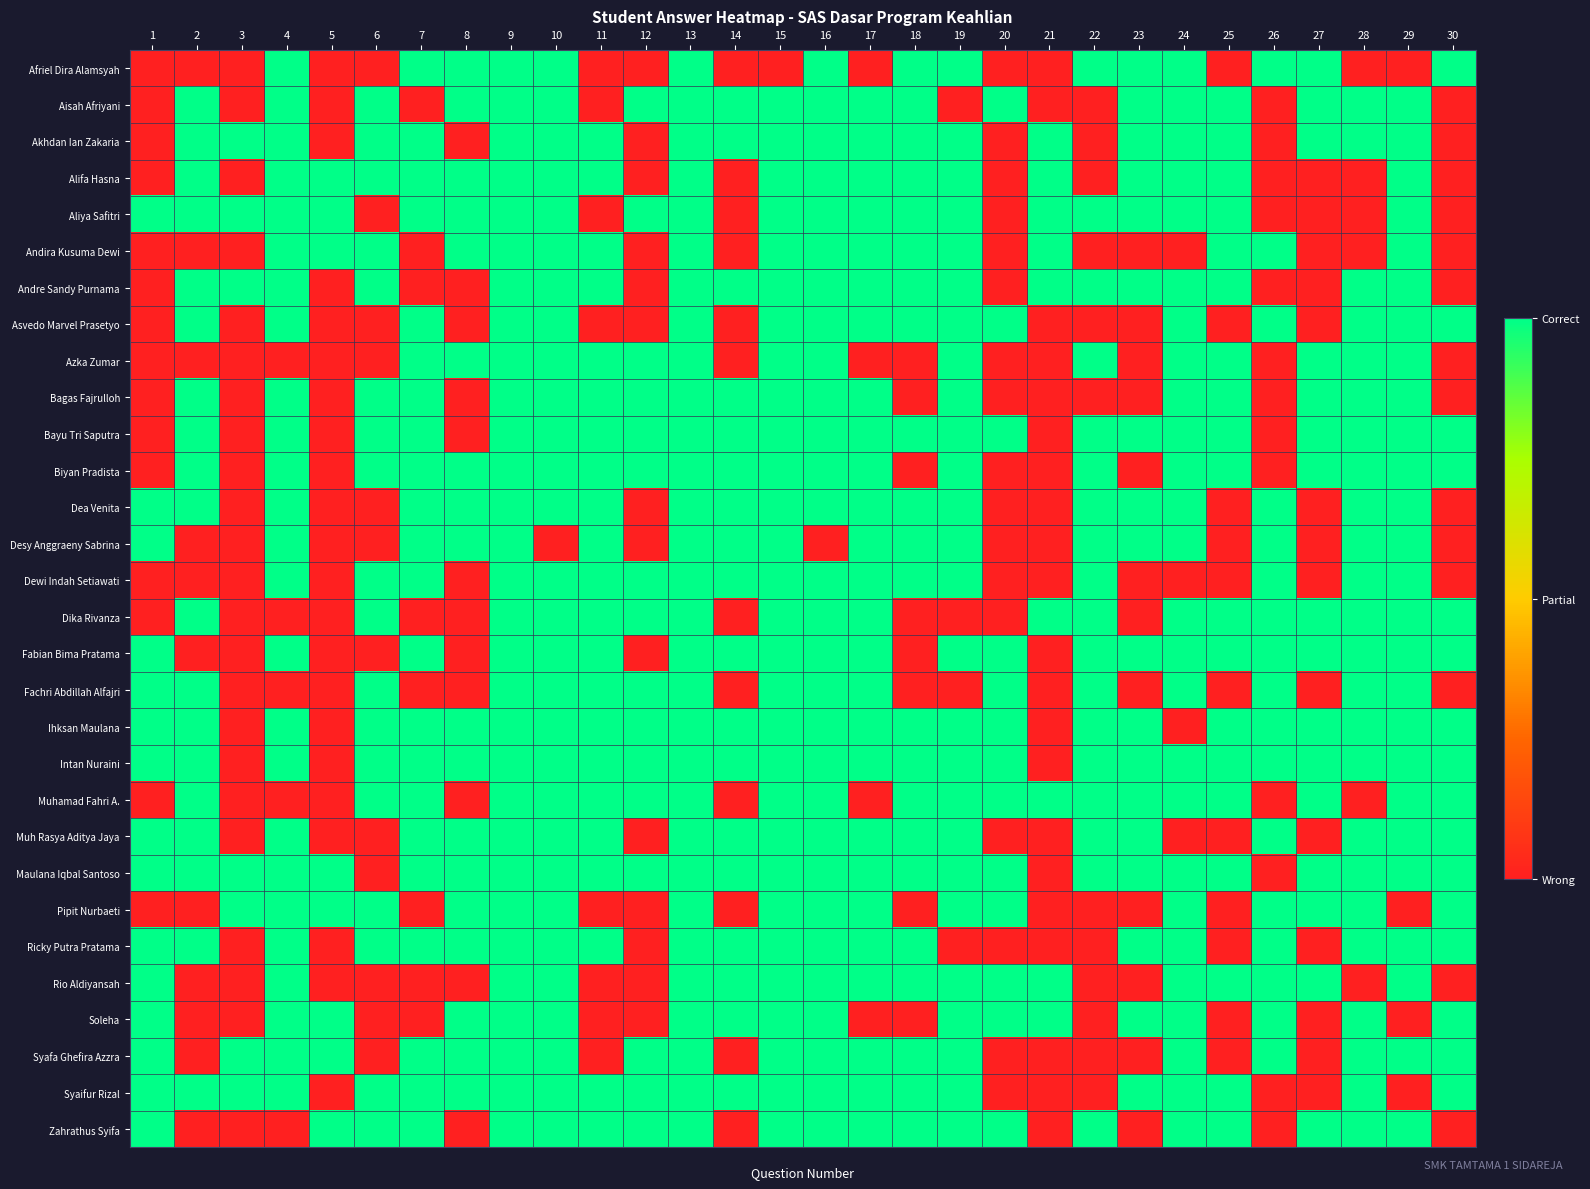

Reading left to right, what are all the values shown in this chart?

Afriel Dira Alamsyah: 1=0	2=0	3=0	4=1	5=0	6=0	7=1	8=1	9=1	10=1	11=0	12=0	13=1	14=0	15=0	16=1	17=0	18=1	19=1	20=0	21=0	22=1	23=1	24=1	25=0	26=1	27=1	28=0	29=0	30=1
Aisah Afriyani: 1=0	2=1	3=0	4=1	5=0	6=1	7=0	8=1	9=1	10=1	11=0	12=1	13=1	14=1	15=1	16=1	17=1	18=1	19=0	20=1	21=0	22=0	23=1	24=1	25=1	26=0	27=1	28=1	29=1	30=0
Akhdan Ian Zakaria: 1=0	2=1	3=1	4=1	5=0	6=1	7=1	8=0	9=1	10=1	11=1	12=0	13=1	14=1	15=1	16=1	17=1	18=1	19=1	20=0	21=1	22=0	23=1	24=1	25=1	26=0	27=1	28=1	29=1	30=0
Alifa Hasna: 1=0	2=1	3=0	4=1	5=1	6=1	7=1	8=1	9=1	10=1	11=1	12=0	13=1	14=0	15=1	16=1	17=1	18=1	19=1	20=0	21=1	22=0	23=1	24=1	25=1	26=0	27=0	28=0	29=1	30=0
Aliya Safitri: 1=1	2=1	3=1	4=1	5=1	6=0	7=1	8=1	9=1	10=1	11=0	12=1	13=1	14=0	15=1	16=1	17=1	18=1	19=1	20=0	21=1	22=1	23=1	24=1	25=1	26=0	27=0	28=0	29=1	30=0
Andira Kusuma Dewi: 1=0	2=0	3=0	4=1	5=1	6=1	7=0	8=1	9=1	10=1	11=1	12=0	13=1	14=0	15=1	16=1	17=1	18=1	19=1	20=0	21=1	22=0	23=0	24=0	25=1	26=1	27=0	28=0	29=1	30=0
Andre Sandy Purnama: 1=0	2=1	3=1	4=1	5=0	6=1	7=0	8=0	9=1	10=1	11=1	12=0	13=1	14=1	15=1	16=1	17=1	18=1	19=1	20=0	21=1	22=1	23=1	24=1	25=1	26=0	27=0	28=1	29=1	30=0
Asvedo Marvel Prasetyo: 1=0	2=1	3=0	4=1	5=0	6=0	7=1	8=0	9=1	10=1	11=0	12=0	13=1	14=0	15=1	16=1	17=1	18=1	19=1	20=1	21=0	22=0	23=0	24=1	25=0	26=1	27=0	28=1	29=1	30=1
Azka Zumar: 1=0	2=0	3=0	4=0	5=0	6=0	7=1	8=1	9=1	10=1	11=1	12=1	13=1	14=0	15=1	16=1	17=0	18=0	19=1	20=0	21=0	22=1	23=0	24=1	25=1	26=0	27=1	28=1	29=1	30=0
Bagas Fajrulloh: 1=0	2=1	3=0	4=1	5=0	6=1	7=1	8=0	9=1	10=1	11=1	12=1	13=1	14=1	15=1	16=1	17=1	18=0	19=1	20=0	21=0	22=0	23=0	24=1	25=1	26=0	27=1	28=1	29=1	30=0
Bayu Tri Saputra: 1=0	2=1	3=0	4=1	5=0	6=1	7=1	8=0	9=1	10=1	11=1	12=1	13=1	14=1	15=1	16=1	17=1	18=1	19=1	20=1	21=0	22=1	23=1	24=1	25=1	26=0	27=1	28=1	29=1	30=1
Biyan Pradista: 1=0	2=1	3=0	4=1	5=0	6=1	7=1	8=1	9=1	10=1	11=1	12=1	13=1	14=1	15=1	16=1	17=1	18=0	19=1	20=0	21=0	22=1	23=0	24=1	25=1	26=0	27=1	28=1	29=1	30=1
Dea Venita: 1=1	2=1	3=0	4=1	5=0	6=0	7=1	8=1	9=1	10=1	11=1	12=0	13=1	14=1	15=1	16=1	17=1	18=1	19=1	20=0	21=0	22=1	23=1	24=1	25=0	26=1	27=0	28=1	29=1	30=0
Desy Anggraeny Sabrina: 1=1	2=0	3=0	4=1	5=0	6=0	7=1	8=1	9=1	10=0	11=1	12=0	13=1	14=1	15=1	16=0	17=1	18=1	19=1	20=0	21=0	22=1	23=1	24=1	25=0	26=1	27=0	28=1	29=1	30=0
Dewi Indah Setiawati: 1=0	2=0	3=0	4=1	5=0	6=1	7=1	8=0	9=1	10=1	11=1	12=1	13=1	14=1	15=1	16=1	17=1	18=1	19=1	20=0	21=0	22=1	23=0	24=0	25=0	26=1	27=0	28=1	29=1	30=0
Dika Rivanza: 1=0	2=1	3=0	4=0	5=0	6=1	7=0	8=0	9=1	10=1	11=1	12=1	13=1	14=0	15=1	16=1	17=1	18=0	19=0	20=0	21=1	22=1	23=0	24=1	25=1	26=1	27=1	28=1	29=1	30=1
Fabian Bima Pratama: 1=1	2=0	3=0	4=1	5=0	6=0	7=1	8=0	9=1	10=1	11=1	12=0	13=1	14=1	15=1	16=1	17=1	18=0	19=1	20=1	21=0	22=1	23=1	24=1	25=1	26=1	27=1	28=1	29=1	30=1
Fachri Abdillah Alfajri: 1=1	2=1	3=0	4=0	5=0	6=1	7=0	8=0	9=1	10=1	11=1	12=1	13=1	14=0	15=1	16=1	17=1	18=0	19=0	20=1	21=0	22=1	23=0	24=1	25=0	26=1	27=0	28=1	29=1	30=0
Ihksan Maulana: 1=1	2=1	3=0	4=1	5=0	6=1	7=1	8=1	9=1	10=1	11=1	12=1	13=1	14=1	15=1	16=1	17=1	18=1	19=1	20=1	21=0	22=1	23=1	24=0	25=1	26=1	27=1	28=1	29=1	30=1
Intan Nuraini: 1=1	2=1	3=0	4=1	5=0	6=1	7=1	8=1	9=1	10=1	11=1	12=1	13=1	14=1	15=1	16=1	17=1	18=1	19=1	20=1	21=0	22=1	23=1	24=1	25=1	26=1	27=1	28=1	29=1	30=1
Muhamad Fahri A.: 1=0	2=1	3=0	4=0	5=0	6=1	7=1	8=0	9=1	10=1	11=1	12=1	13=1	14=0	15=1	16=1	17=0	18=1	19=1	20=1	21=1	22=1	23=1	24=1	25=1	26=0	27=1	28=0	29=1	30=1
Muh Rasya Aditya Jaya: 1=1	2=1	3=0	4=1	5=0	6=0	7=1	8=1	9=1	10=1	11=1	12=0	13=1	14=1	15=1	16=1	17=1	18=1	19=1	20=0	21=0	22=1	23=1	24=0	25=0	26=1	27=0	28=1	29=1	30=1
Maulana Iqbal Santoso: 1=1	2=1	3=1	4=1	5=1	6=0	7=1	8=1	9=1	10=1	11=1	12=1	13=1	14=1	15=1	16=1	17=1	18=1	19=1	20=1	21=0	22=1	23=1	24=1	25=1	26=0	27=1	28=1	29=1	30=1
Pipit Nurbaeti: 1=0	2=0	3=1	4=1	5=1	6=1	7=0	8=1	9=1	10=1	11=0	12=0	13=1	14=0	15=1	16=1	17=1	18=0	19=1	20=1	21=0	22=0	23=0	24=1	25=0	26=1	27=1	28=1	29=0	30=1
Ricky Putra Pratama: 1=1	2=1	3=0	4=1	5=0	6=1	7=1	8=1	9=1	10=1	11=1	12=0	13=1	14=1	15=1	16=1	17=1	18=1	19=0	20=0	21=0	22=0	23=1	24=1	25=0	26=1	27=0	28=1	29=1	30=1
Rio Aldiyansah: 1=1	2=0	3=0	4=1	5=0	6=0	7=0	8=0	9=1	10=1	11=0	12=0	13=1	14=1	15=1	16=1	17=1	18=1	19=1	20=1	21=1	22=0	23=0	24=1	25=1	26=1	27=1	28=0	29=1	30=0
Soleha: 1=1	2=0	3=0	4=1	5=1	6=0	7=0	8=1	9=1	10=1	11=0	12=0	13=1	14=1	15=1	16=1	17=0	18=0	19=1	20=1	21=1	22=0	23=1	24=1	25=0	26=1	27=0	28=1	29=0	30=1
Syafa Ghefira Azzra: 1=1	2=0	3=1	4=1	5=1	6=0	7=1	8=1	9=1	10=1	11=0	12=1	13=1	14=0	15=1	16=1	17=1	18=1	19=1	20=0	21=0	22=0	23=0	24=1	25=0	26=1	27=0	28=1	29=1	30=1
Syaifur Rizal: 1=1	2=1	3=1	4=1	5=0	6=1	7=1	8=1	9=1	10=1	11=1	12=1	13=1	14=1	15=1	16=1	17=1	18=1	19=1	20=0	21=0	22=0	23=1	24=1	25=1	26=0	27=0	28=1	29=0	30=1
Zahrathus Syifa: 1=1	2=0	3=0	4=0	5=1	6=1	7=1	8=0	9=1	10=1	11=1	12=1	13=1	14=0	15=1	16=1	17=1	18=1	19=1	20=1	21=0	22=1	23=0	24=1	25=1	26=0	27=1	28=1	29=1	30=0